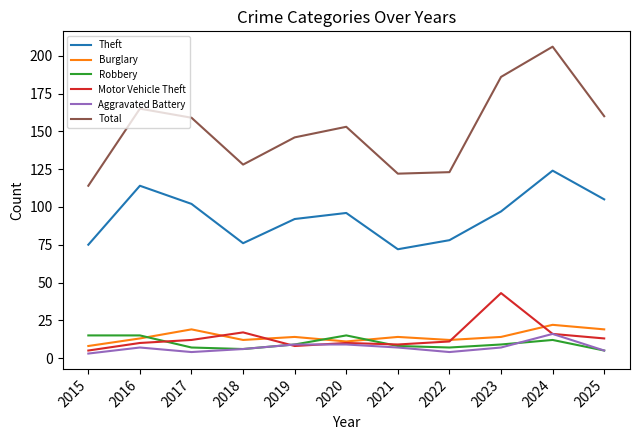

Which series has the largest total across all categories?

Total